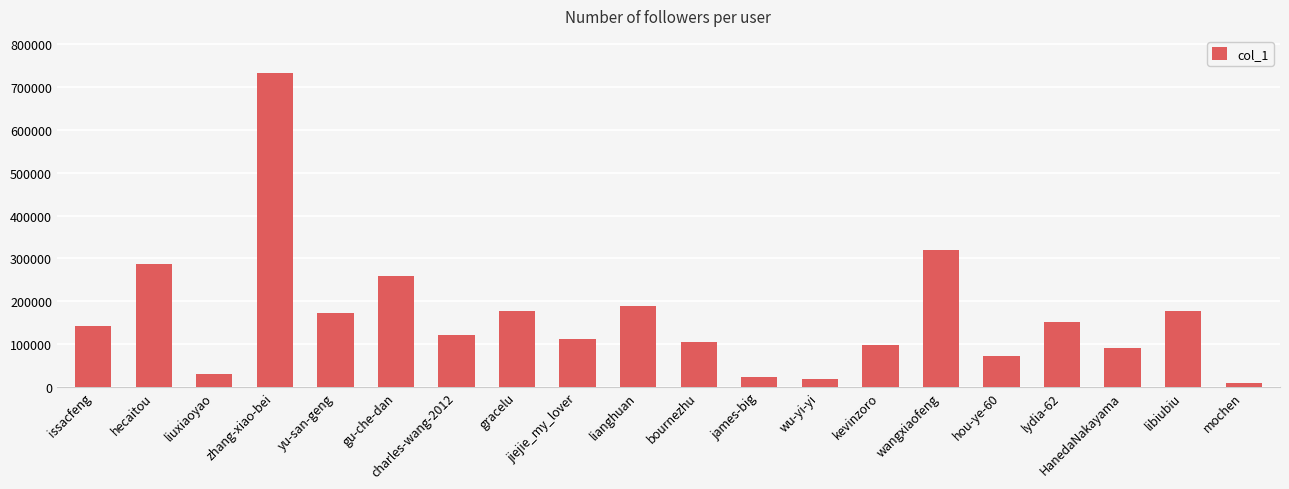

True or false: the data shows 44671 at HanedaNakayama.

False